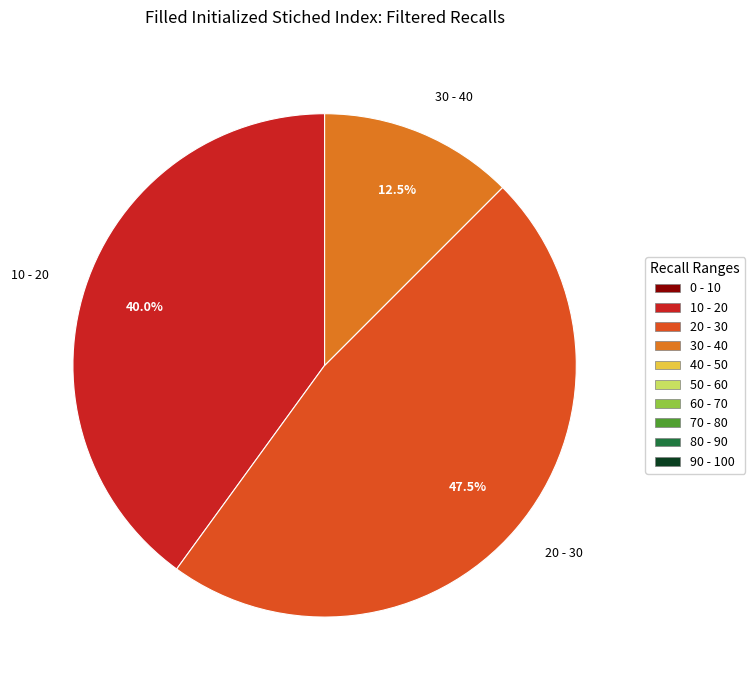

What is the largest slice in the pie chart?

20 - 30